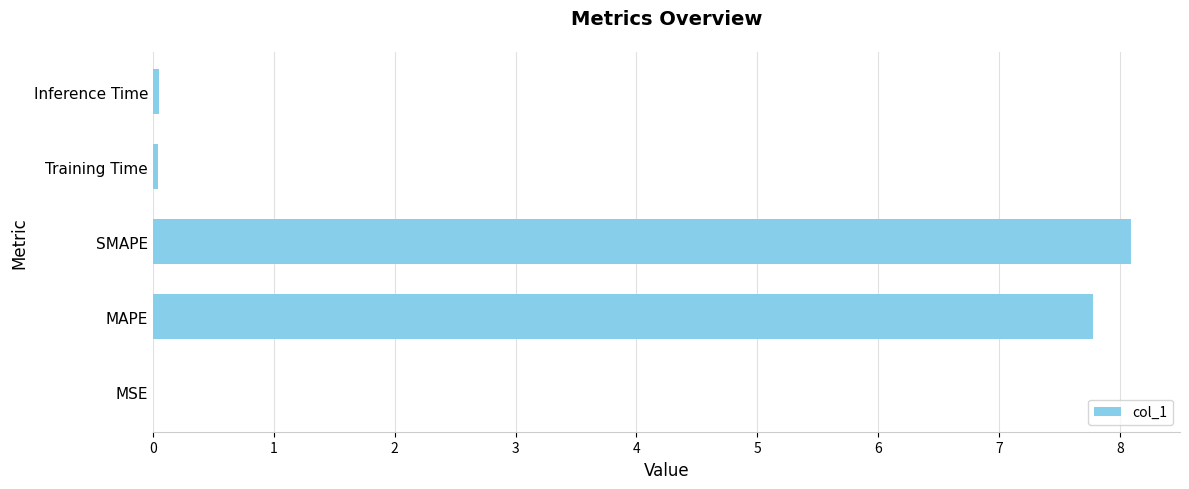

Is it true that the value at MSE is 0.0?

True